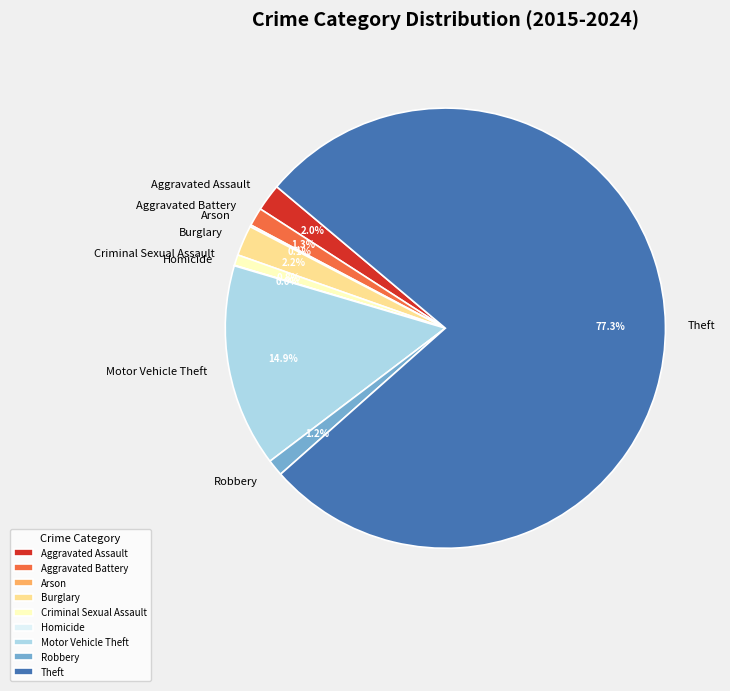

How much of the chart is everything except Aggravated Assault?

98.0%